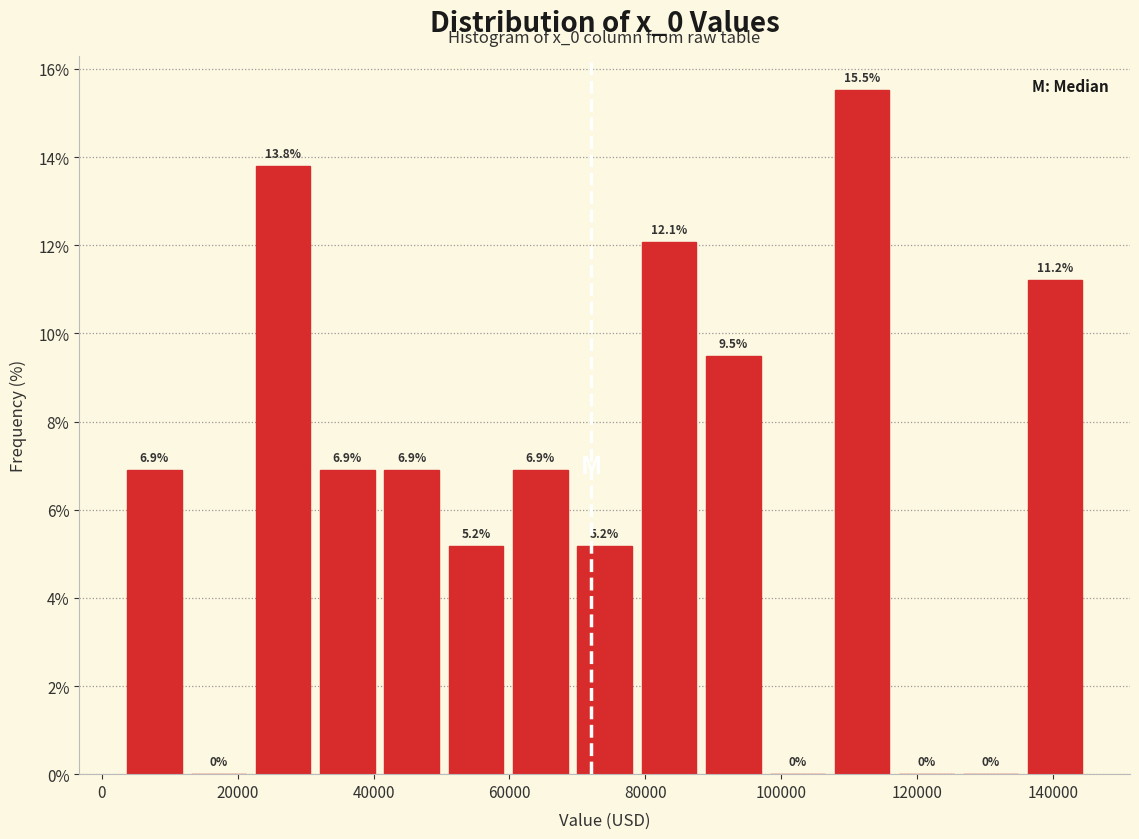

Reading left to right, transcribe this chart: for each bar, give the range it covers on the x-axis and its height. The bar edges are not printed on the chart, so give them approximately, as read against the axis.

4000 to 12000: 6.9
12000 to 22000: 0.0
22000 to 32000: 13.8
32000 to 40000: 6.9
40000 to 50000: 6.9
50000 to 60000: 5.2
60000 to 70000: 6.9
70000 to 78000: 5.2
78000 to 88000: 12.1
88000 to 98000: 9.5
98000 to 108000: 0.0
108000 to 116000: 15.5
116000 to 126000: 0.0
126000 to 136000: 0.0
136000 to 146000: 11.2